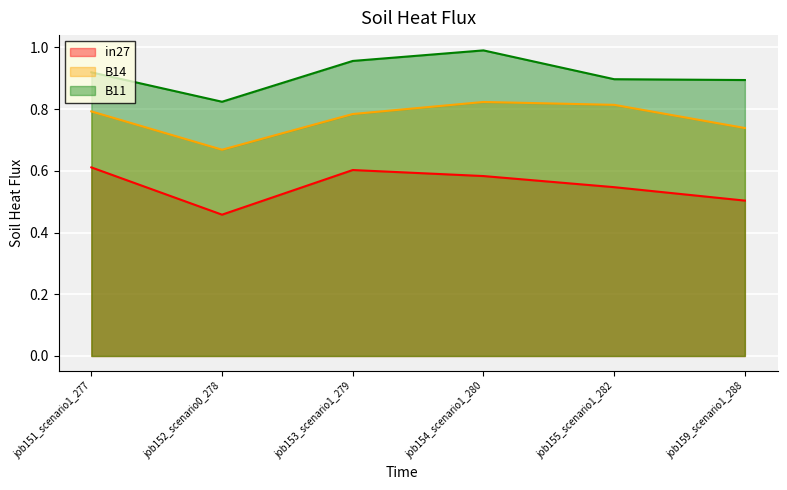

Rank the series at job159_scenario1_288 from lowest to highest value.

in27, B14, B11